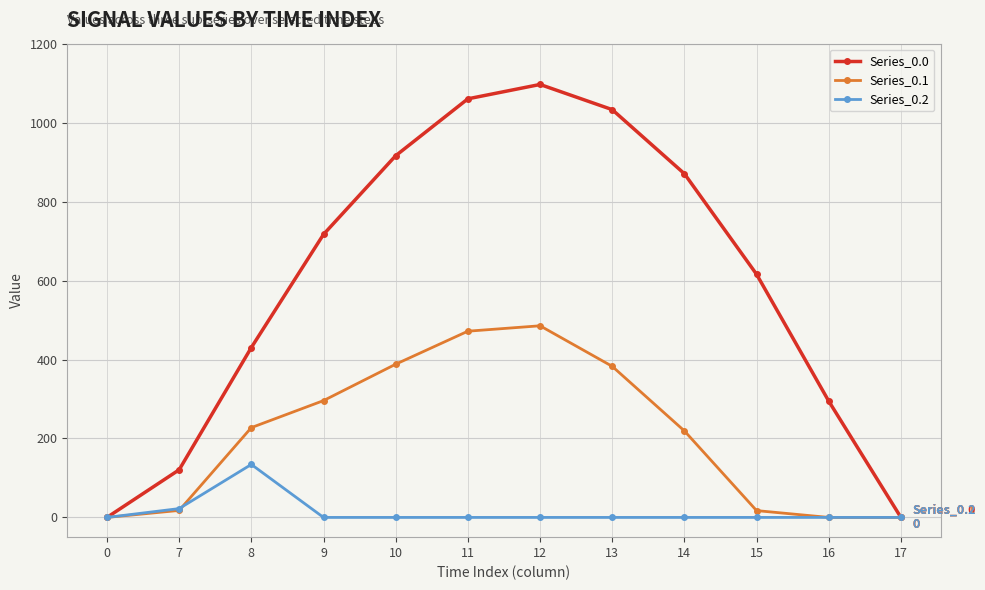

The Series_0.1 series shows 17.3 at 15. True or false?

True